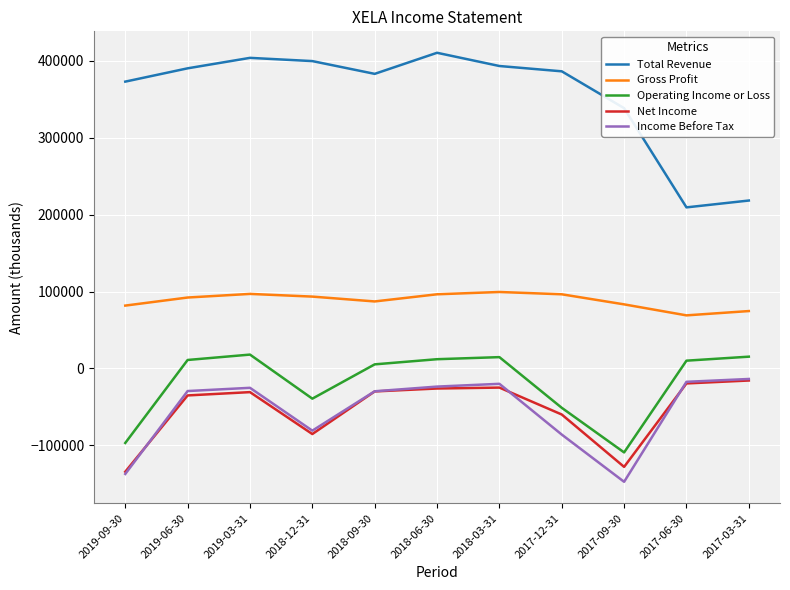

The Operating Income or Loss series shows -109200 at 2017-09-30. True or false?

True